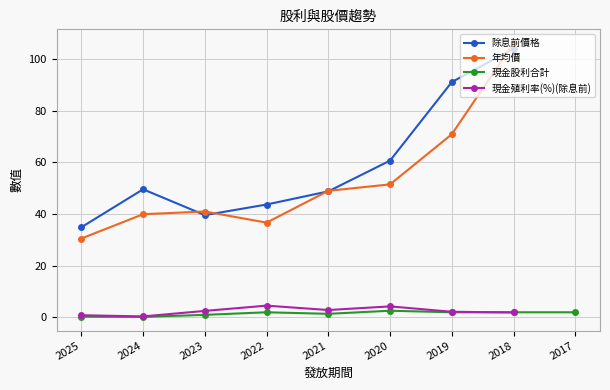

Reading left to right, what are all the values shown in this chart?

現金股利合計: 0.3	0.2	1.0	2.0	1.4	2.6	2.0	2.0	2.0
除息前價格: 34.9	49.6	39.6	43.7	48.8	60.7	91.1	104.0	0.0
年均價: 30.6	40.0	41.0	36.7	49.0	51.5	70.9	106.2	0.0
現金殖利率(除息前): 0.9	0.4	2.5	4.6	2.9	4.3	2.2	1.9	0.0